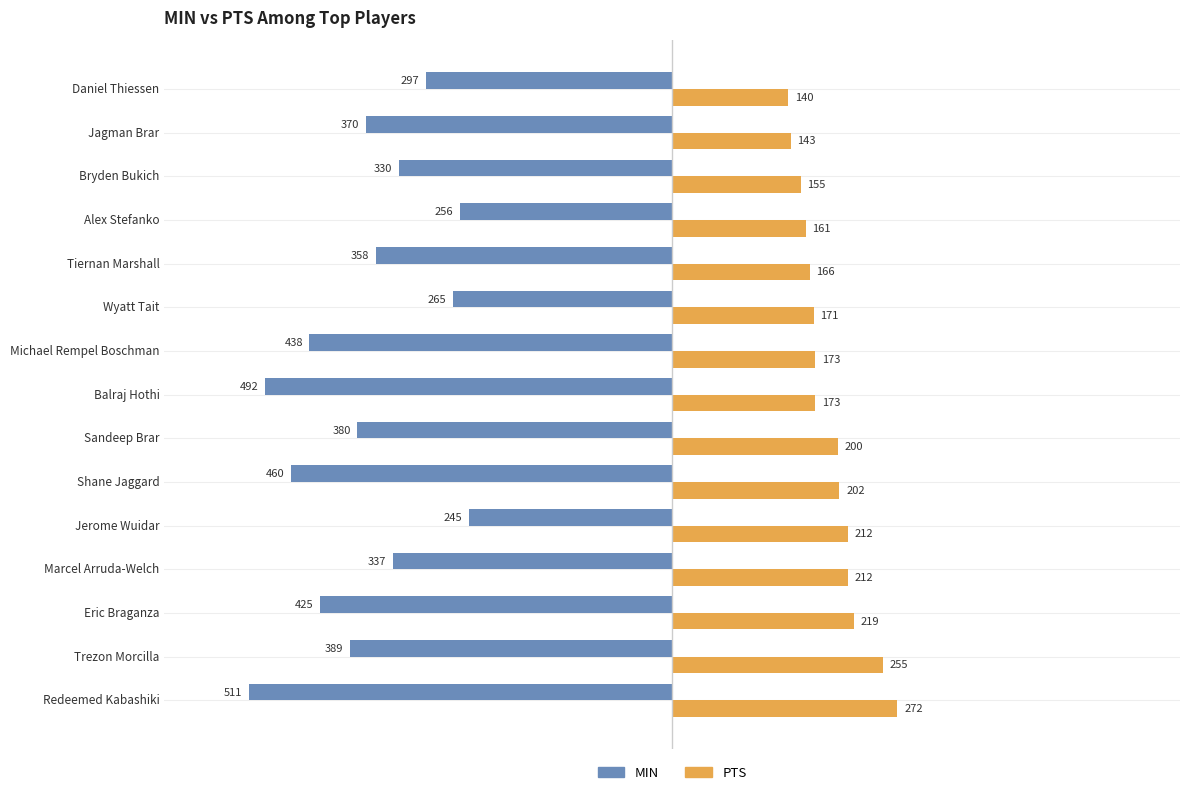

What is the sum of the MIN values at Shane Jaggard and Eric Braganza?

-885